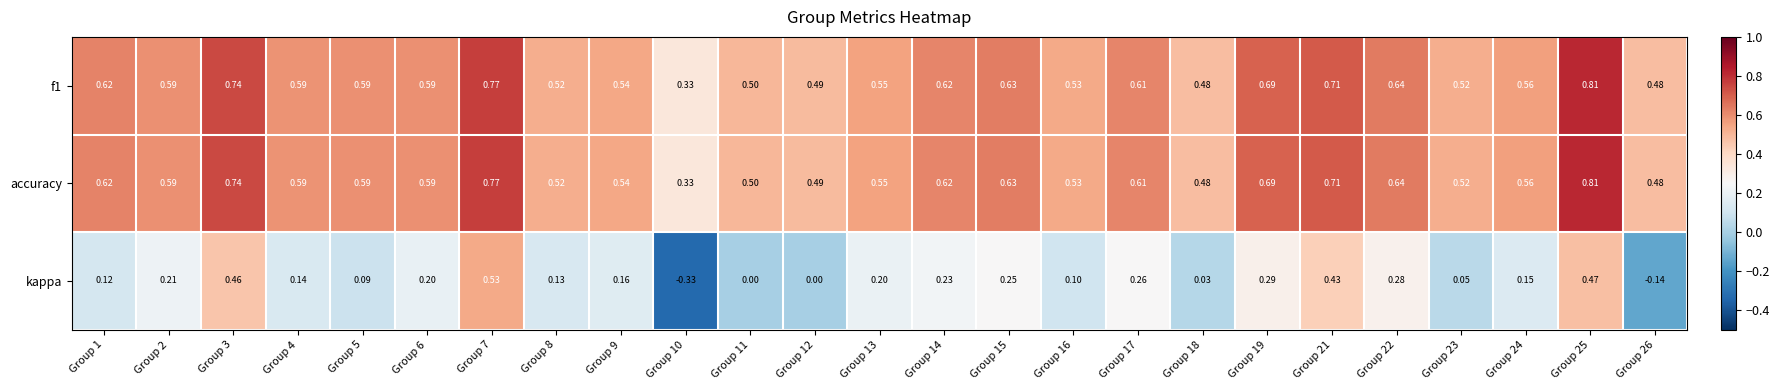

Is the value of f1 at Group 11 greater than the value of accuracy at Group 14?

No